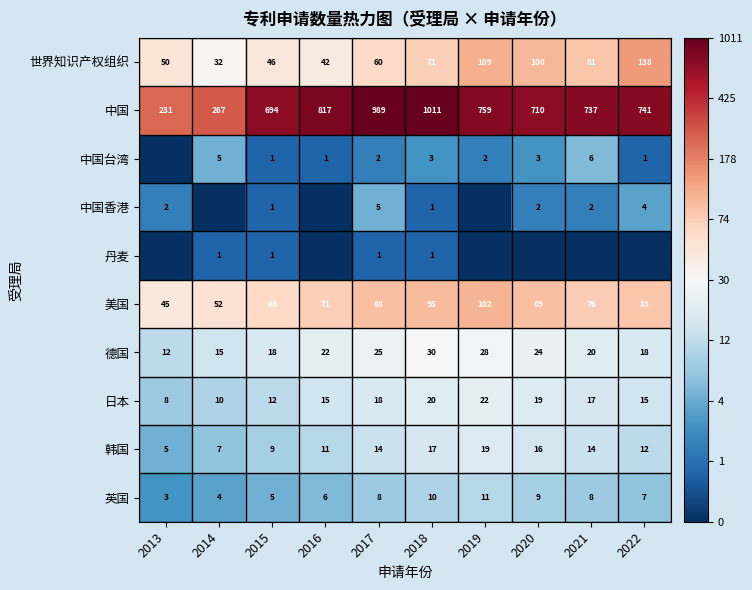

Is the value of 英国 at 2016 greater than the value of 德国 at 2013?

No